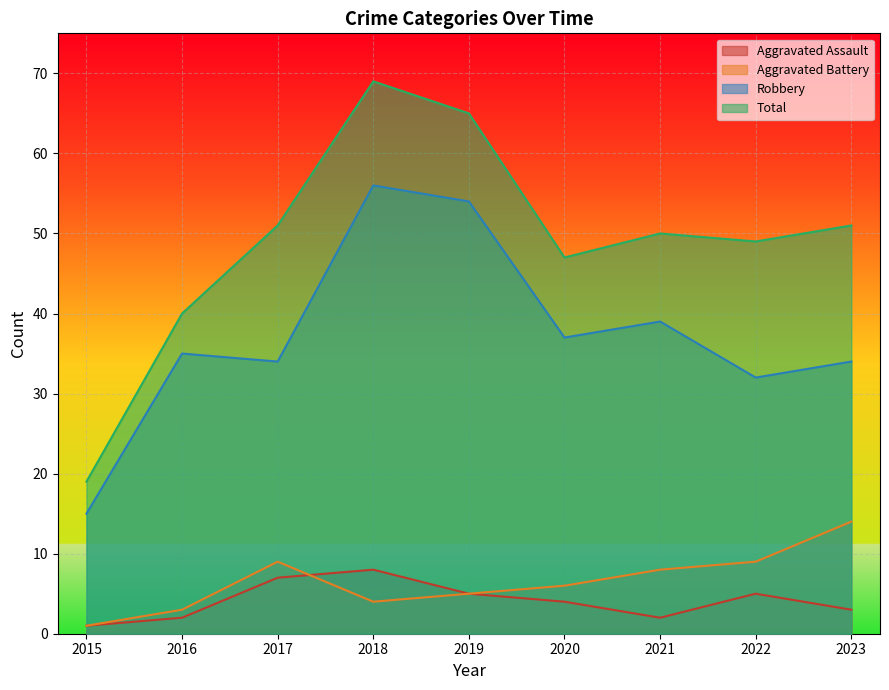

Where is the first local minimum for Robbery?

2017